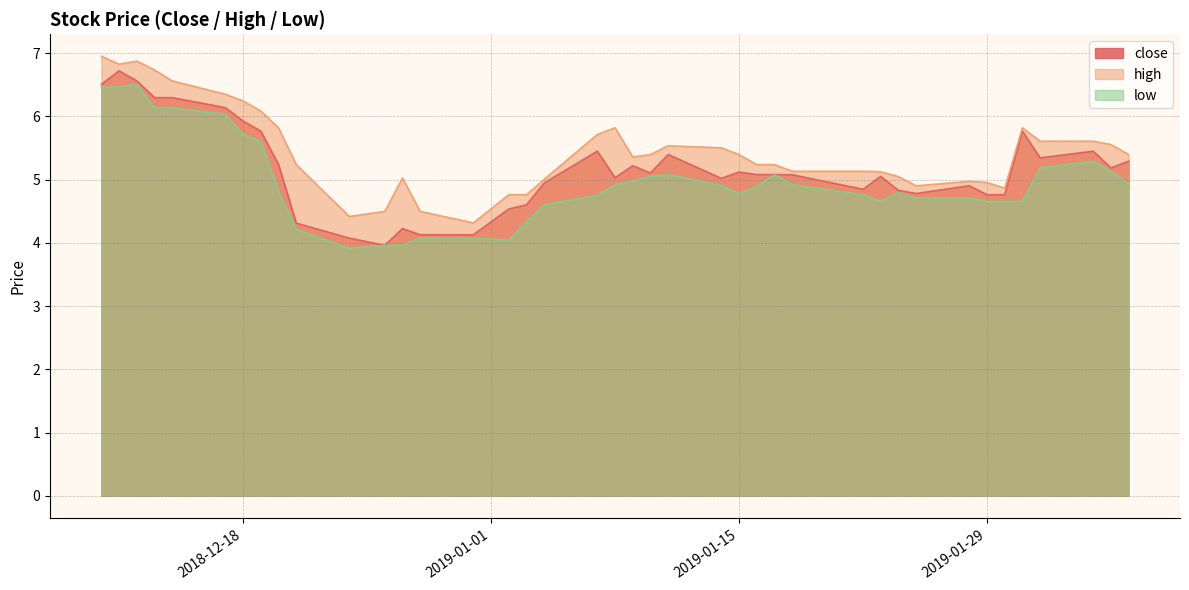

At how many categories does at least one series exceed 5?

30